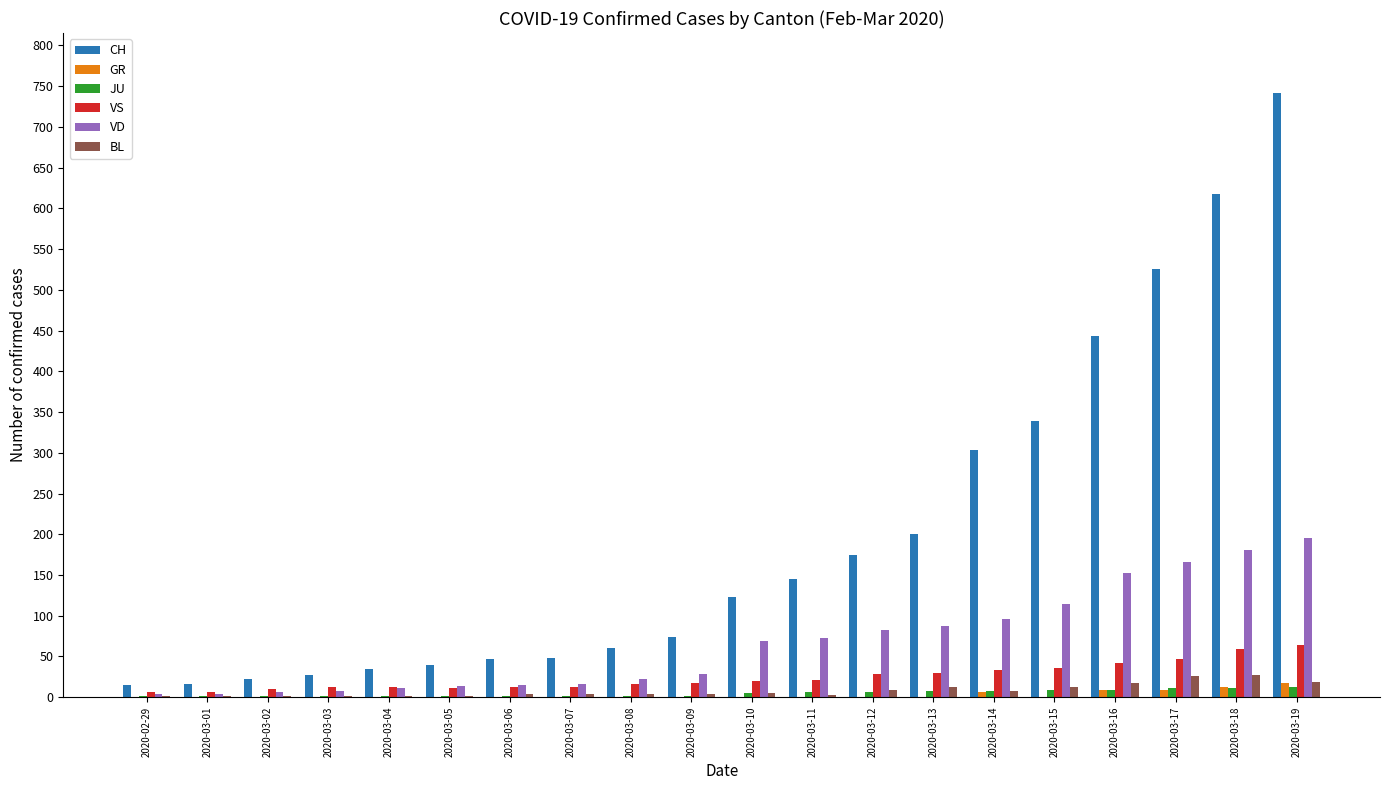

Which series changed the most between 2020-03-06 and 2020-03-19?

CH